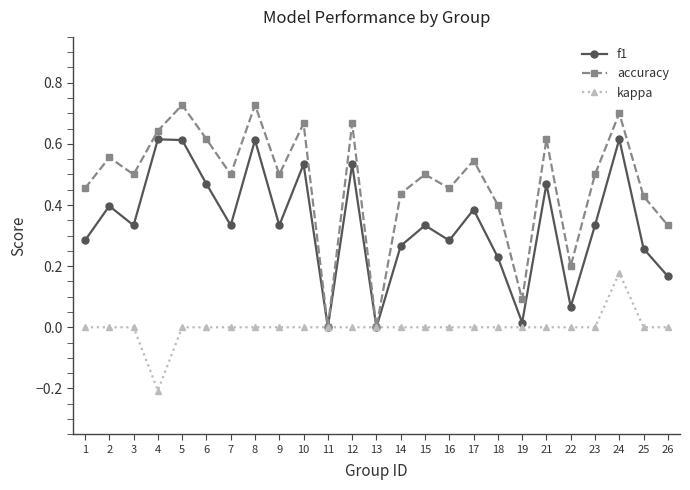

Rank the series by their average value, from highest to lowest.

accuracy, f1, kappa